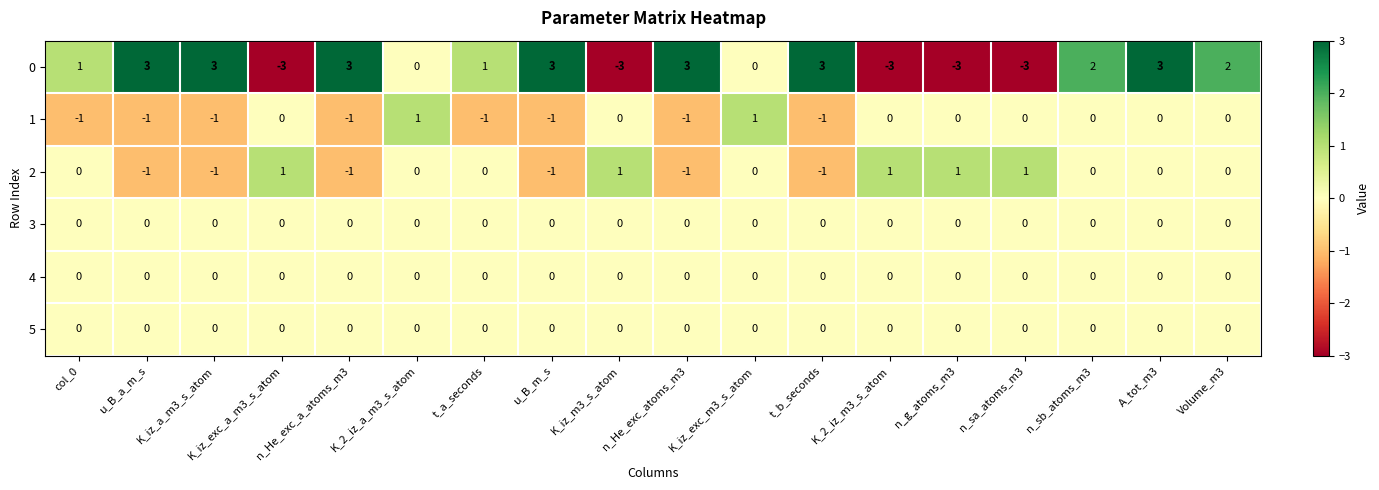

Count the 1 values in the range -1 to 0.

16